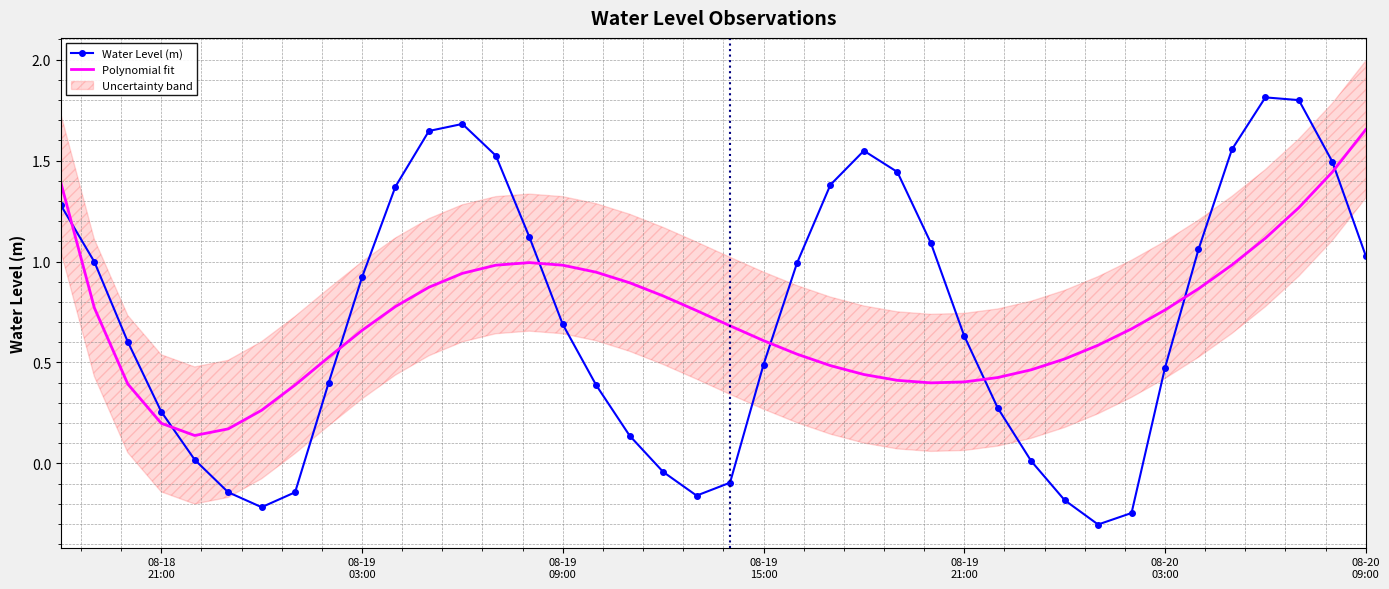

What is the total value across all series at 08-19 03:00?

1.6